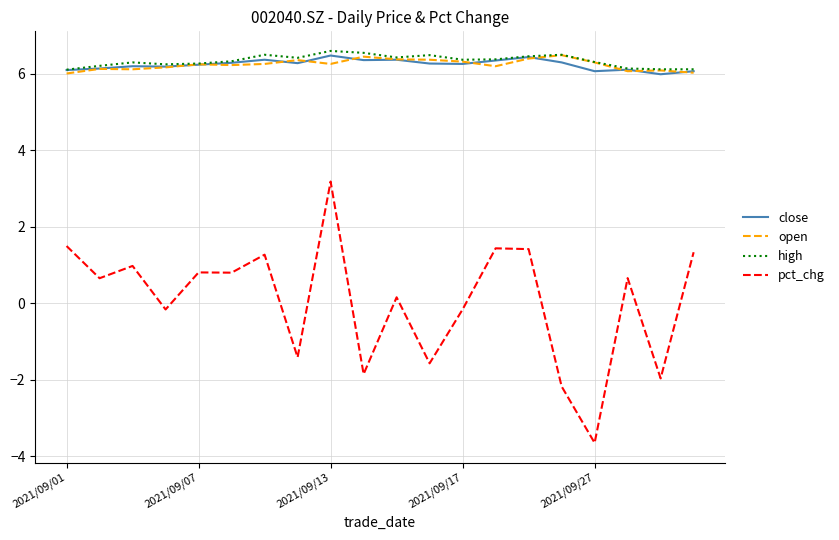

What is the sum of all close values?

124.9